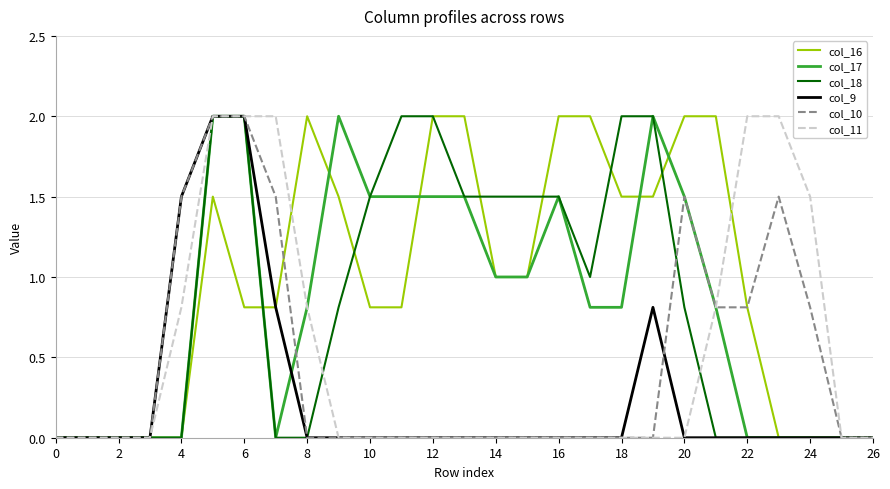

Which series has the largest total across all categories?

col_16